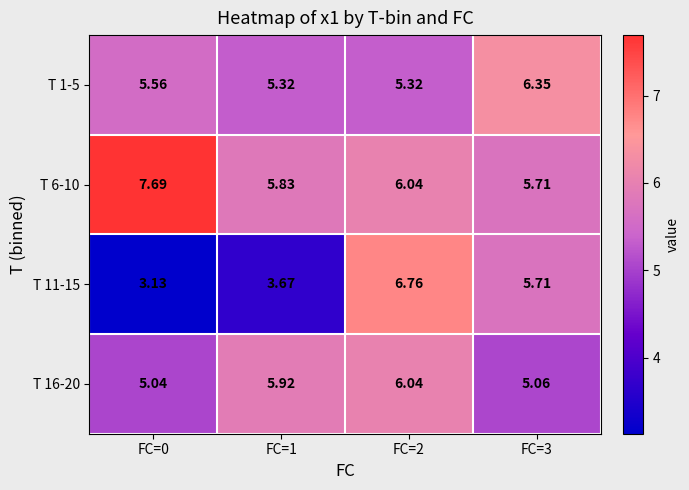

How many values in the T 11-15 series exceed 5?

2